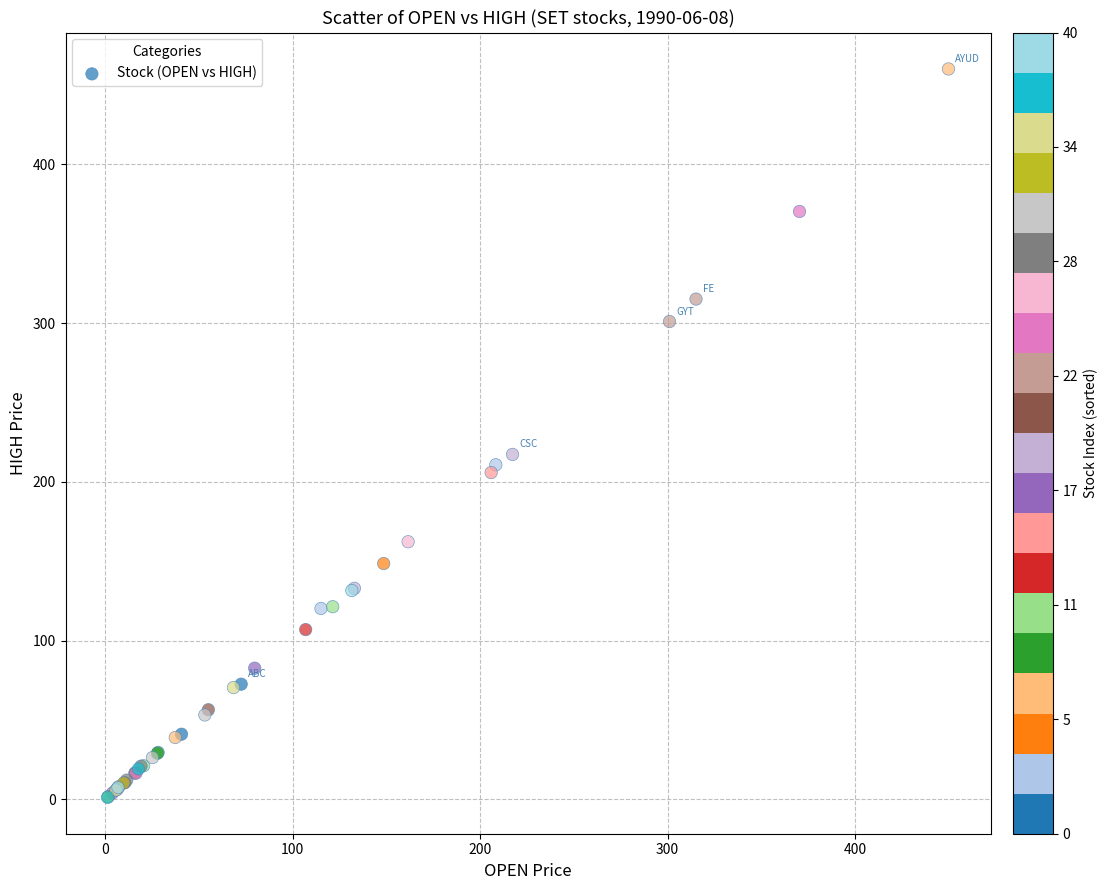

What Y value in the scatter plot is closest to 230?

217.3